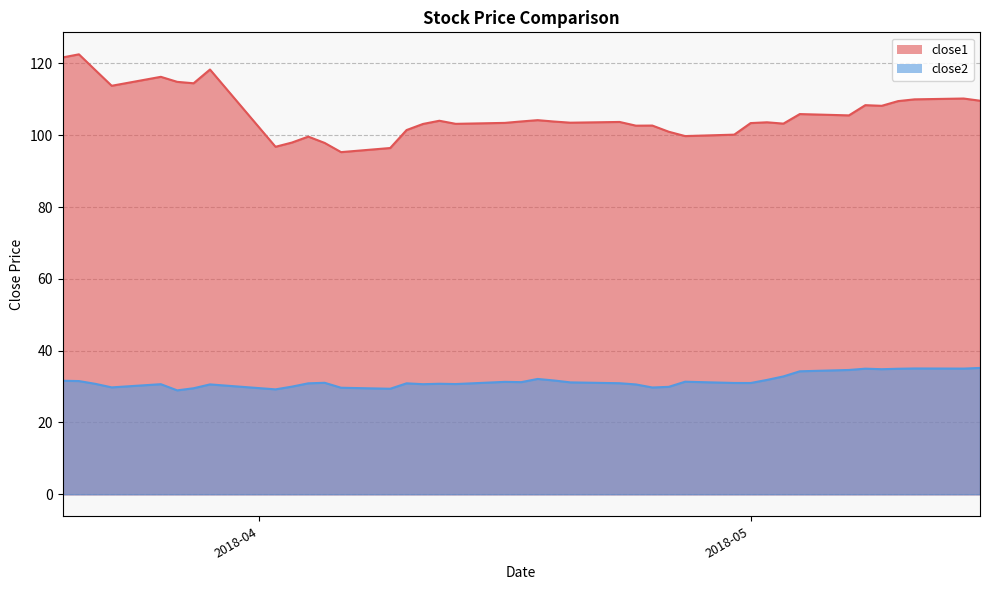

What is the total value across all series at 2018-05?

134.4